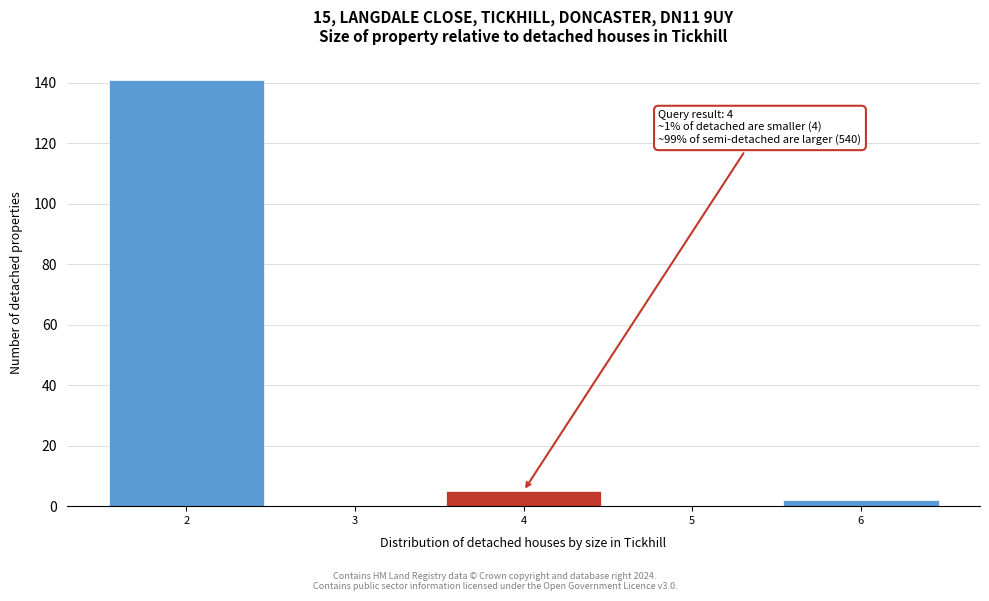

Over which range of the x-axis is the bar tallest?

1.5 to 2.5